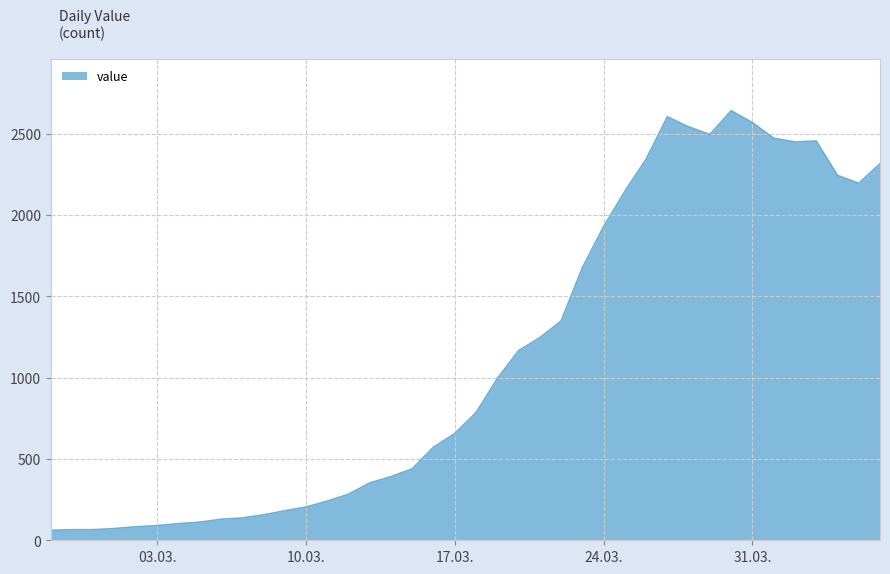

What is the smallest value displayed?

61